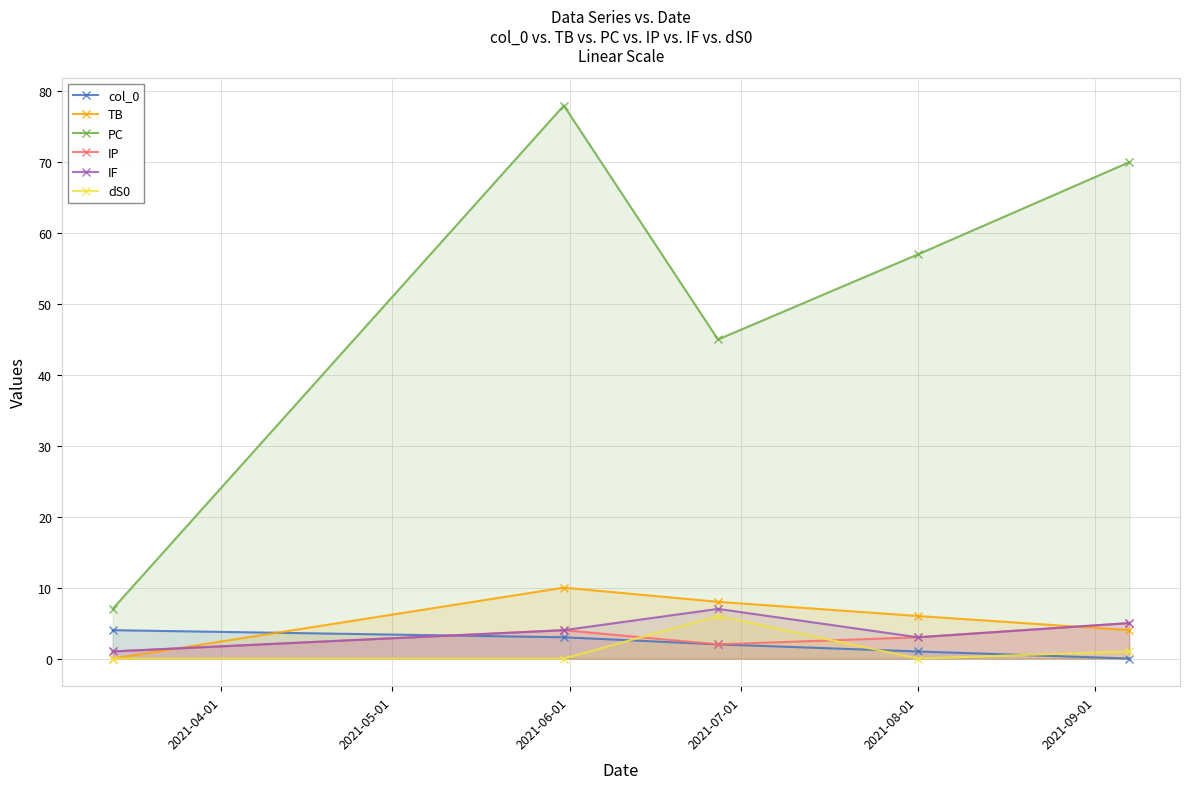

Which series ends up on top after the final intersection of dS0 and col_0?

dS0